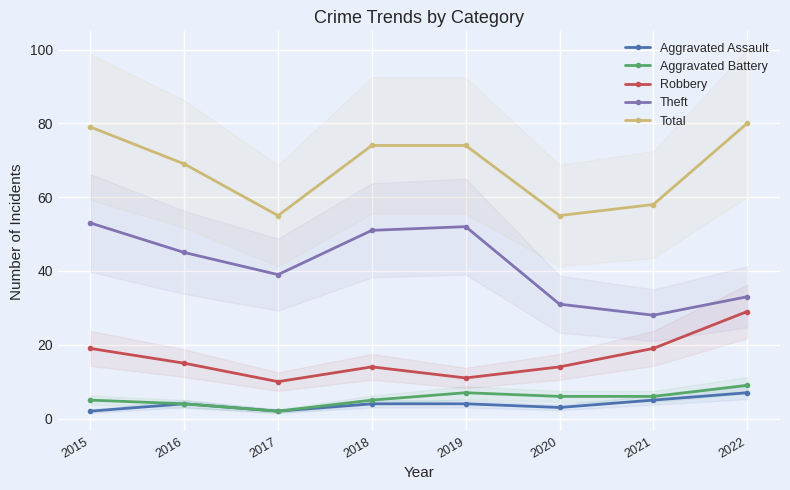

True or false: Aggravated Battery has more than 0 interior local peaks.

True